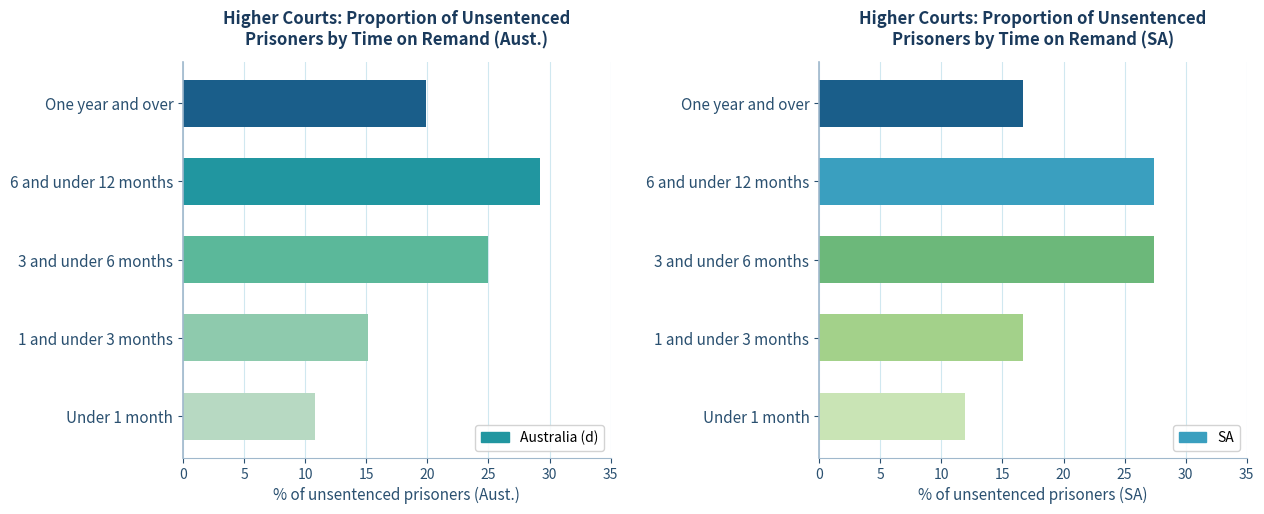

How many bars are there in total?

10